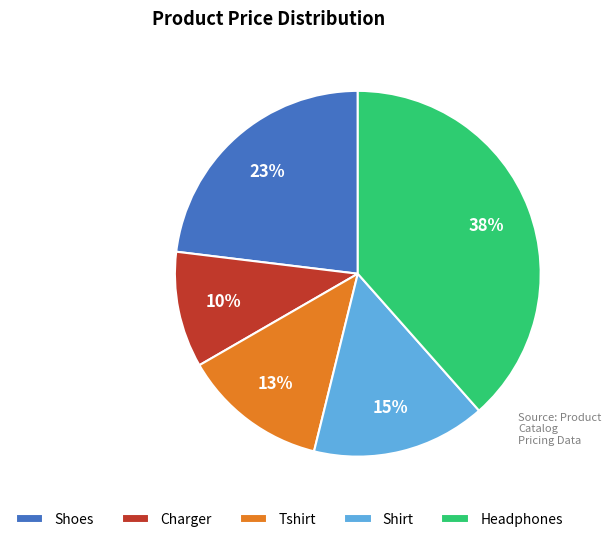

Which has a higher value, Charger or Tshirt?

Tshirt